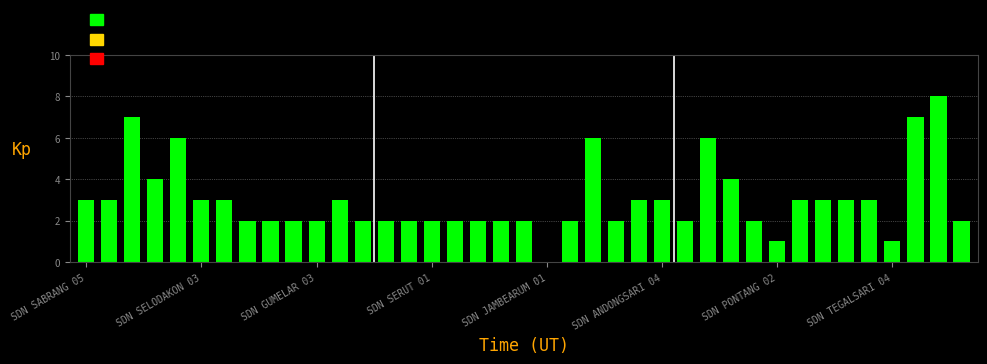

What is the sum of all values?

117